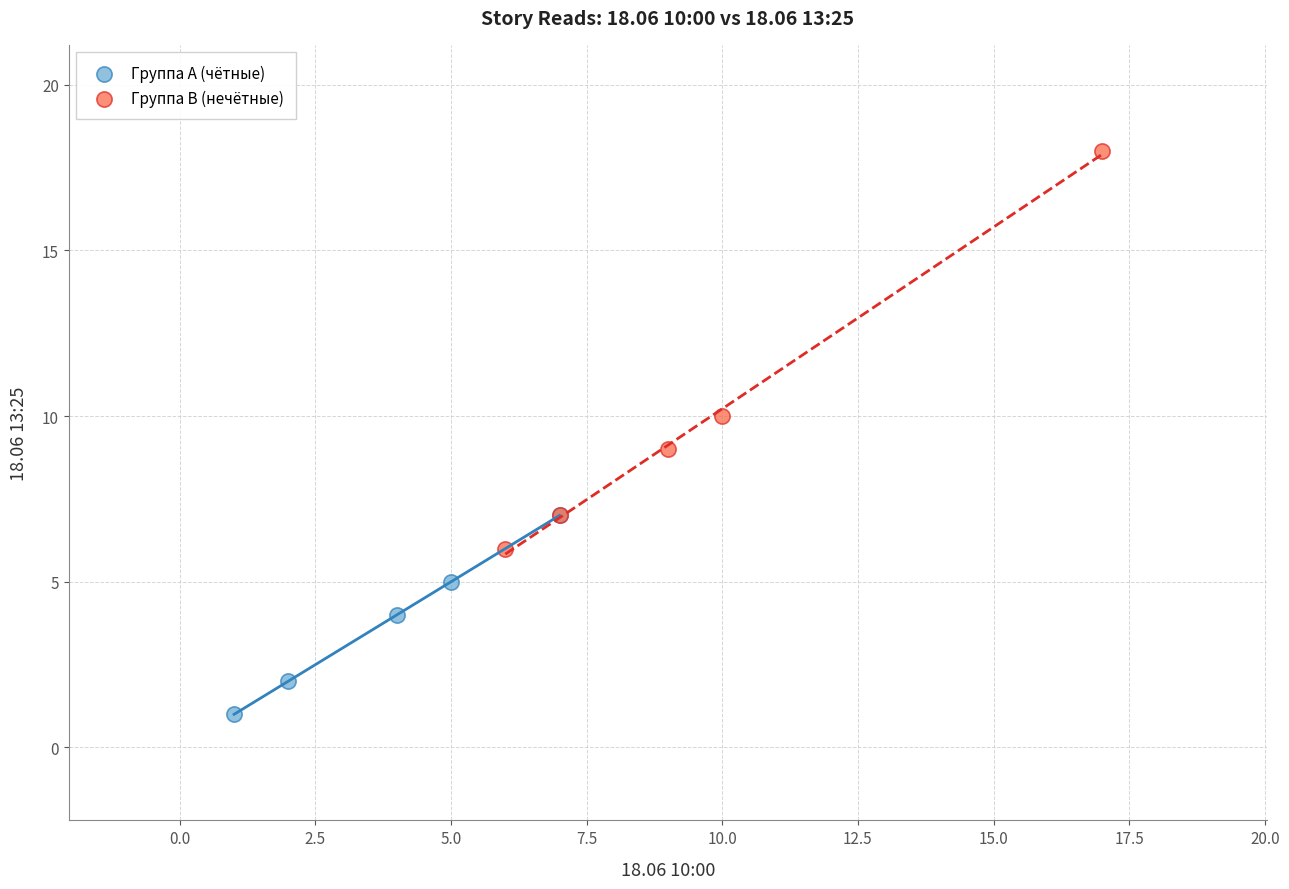

Which series has the largest Y range (max minus min)?

Группа B (нечётные)